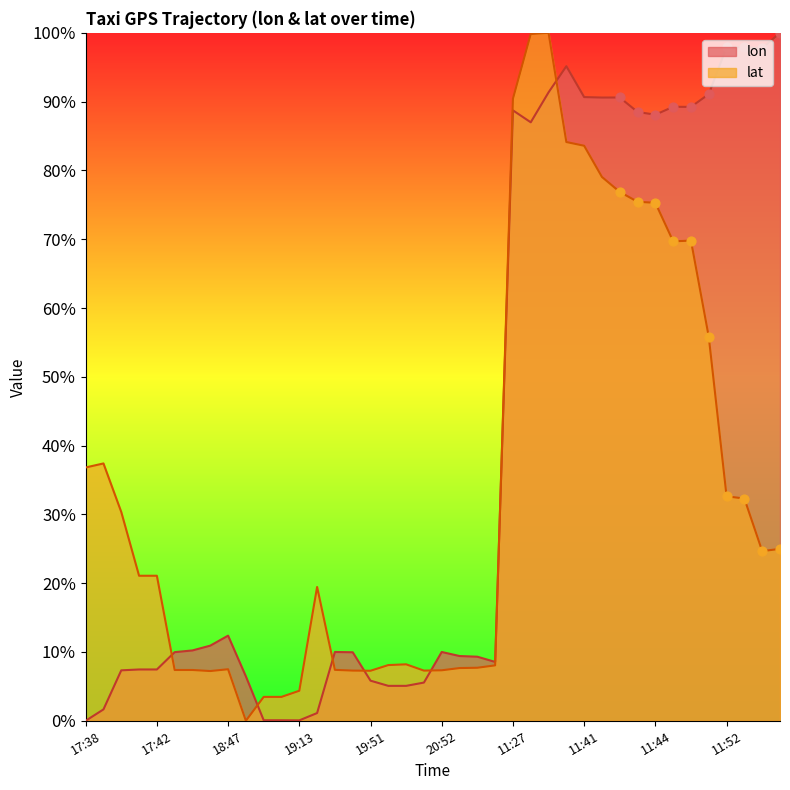

At how many categories does at least one series exceed 0?

40